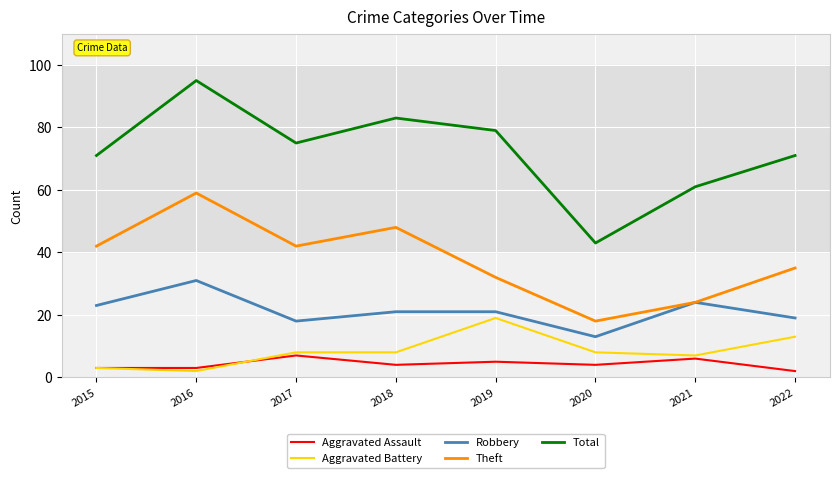

Which series has the widest spread of values?

Total